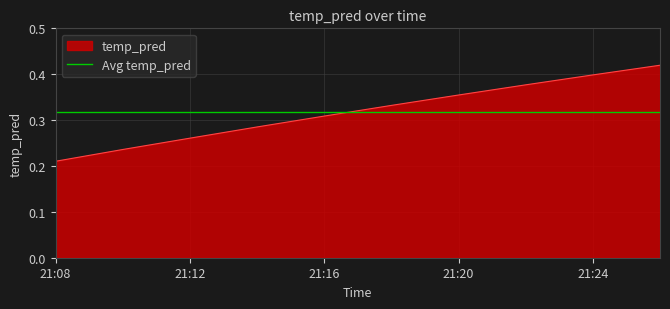

The chart shows a value of 0.3 at 2017-11-18 21:18:00. True or false?

True